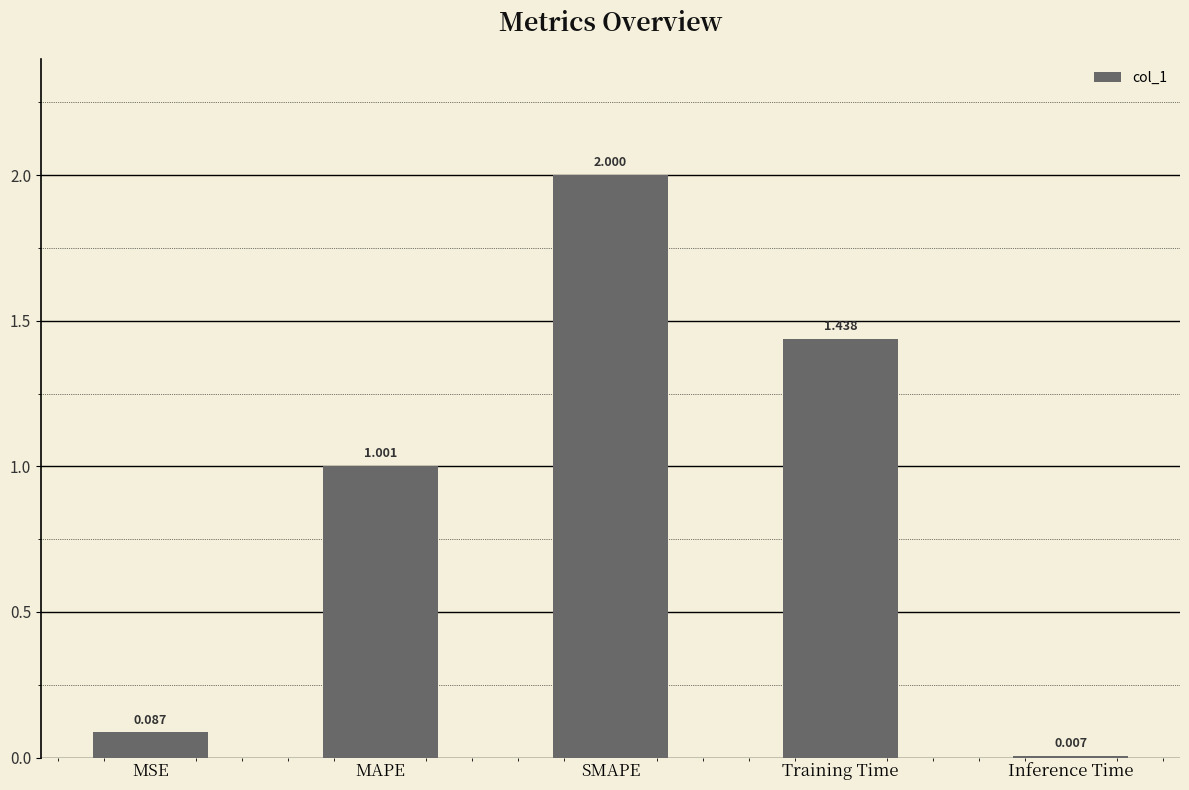

What is the label of the 1st bar from the right?

Inference Time